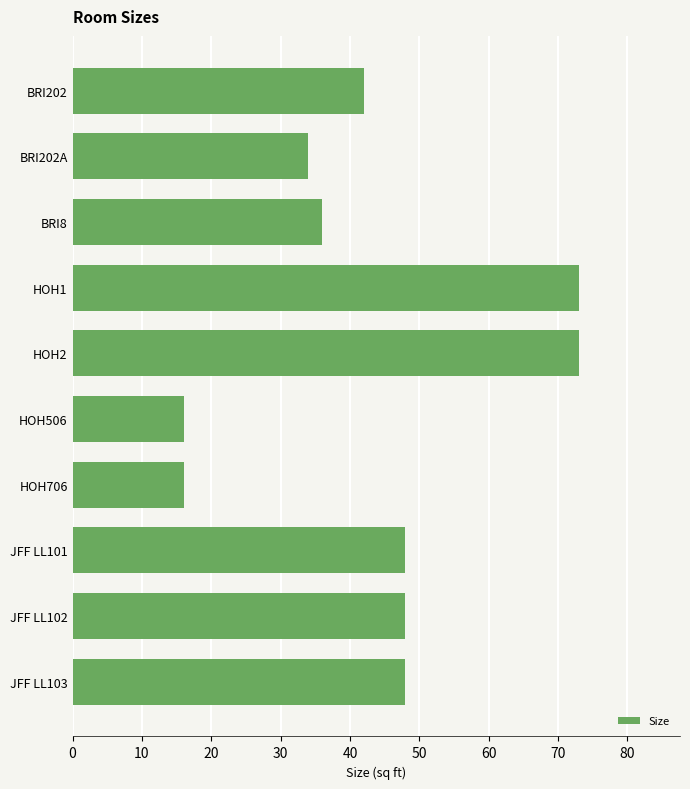

The chart shows a value of 127 at HOH2. True or false?

False